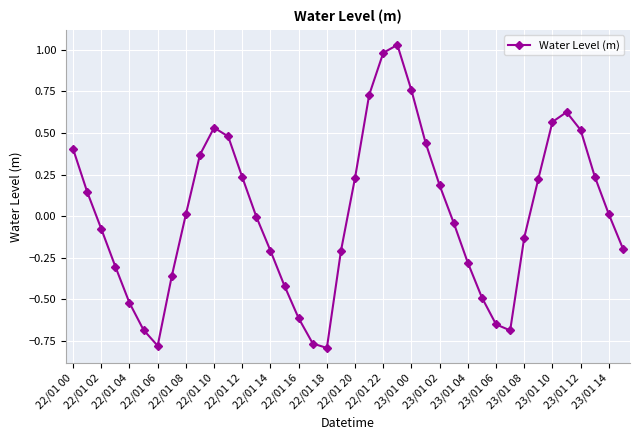

What is the difference between the maximum and minimum values?

1.8